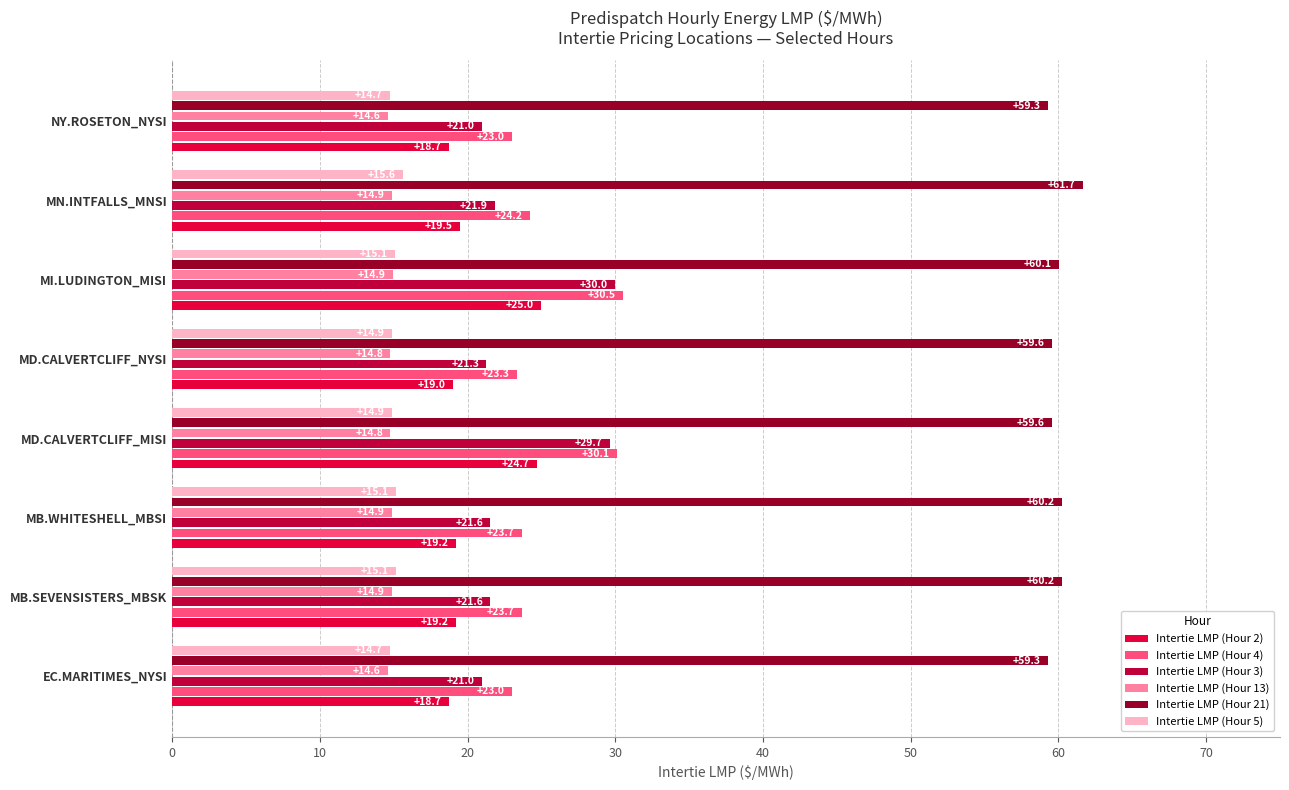

Count the number of data series in this chart.

6